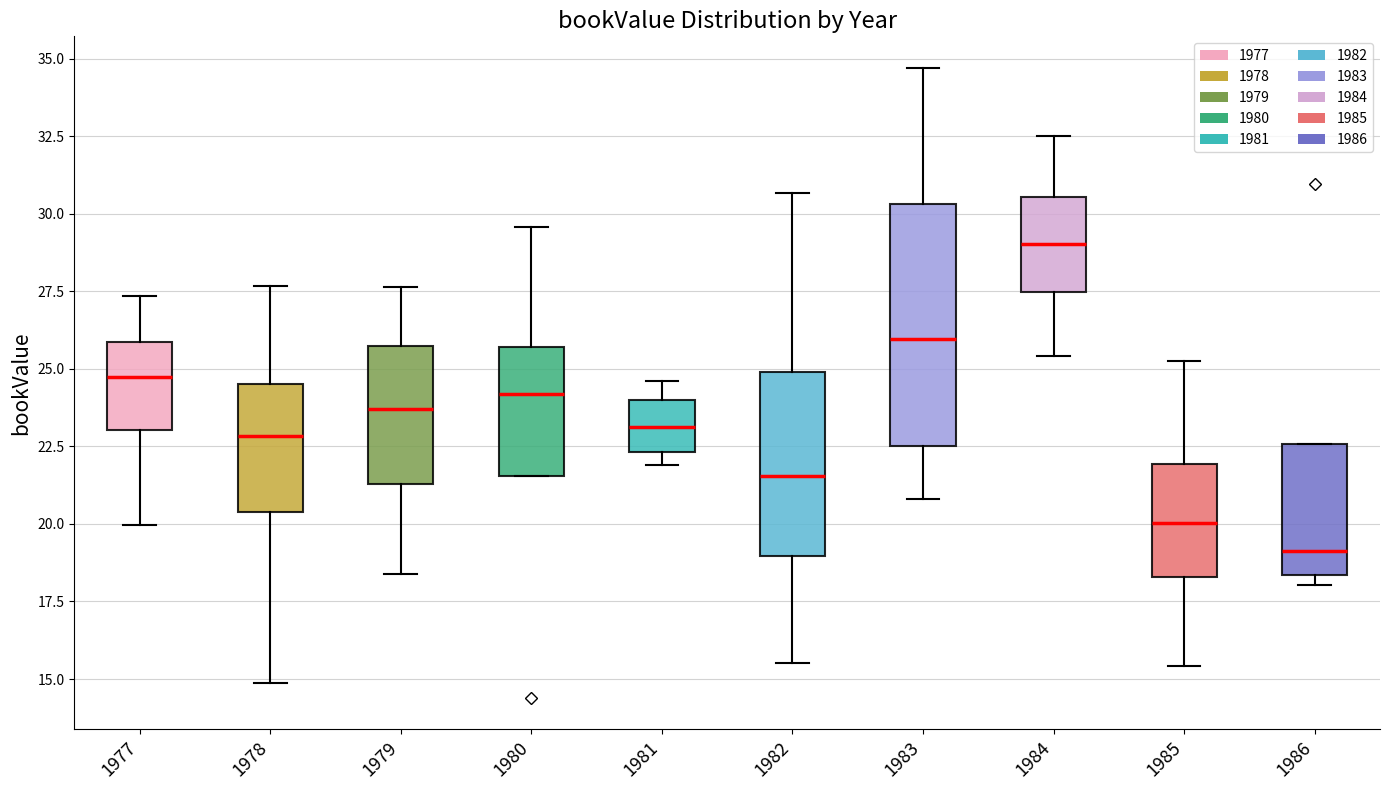

Which box's median line is the lowest?

1986